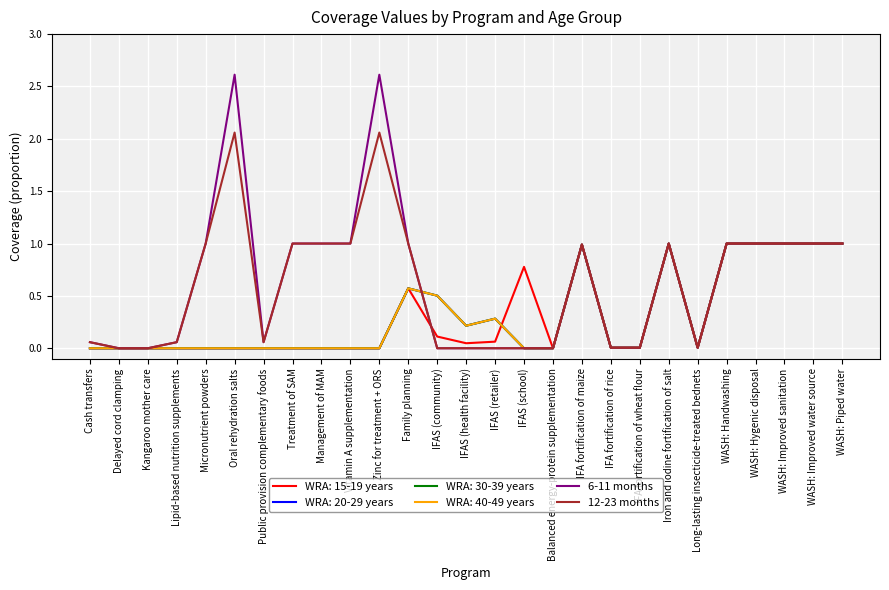

Is this an area chart (filled region under the line)?

No